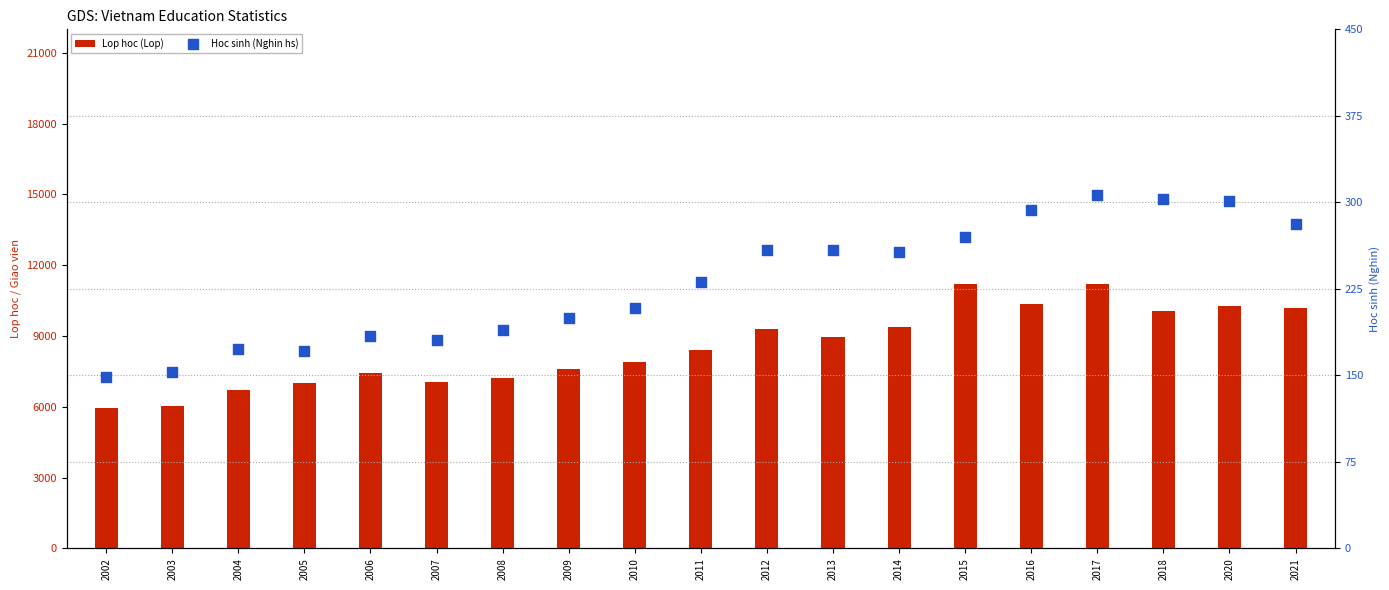

What are all the series names shown in the legend?

Lop hoc (Lop), Hoc sinh (Nghin hs)